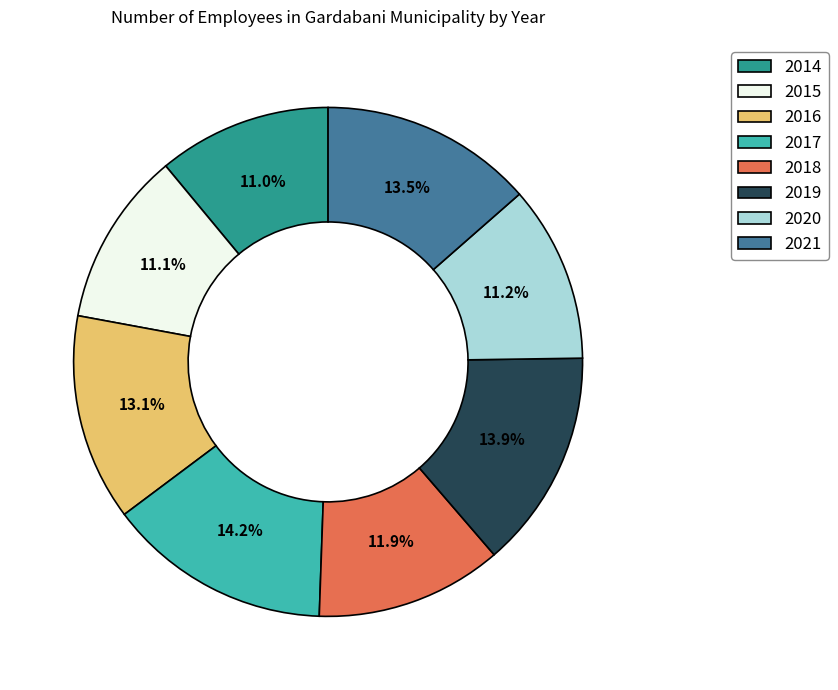

Between 2017 and 2016, which is larger?

2017